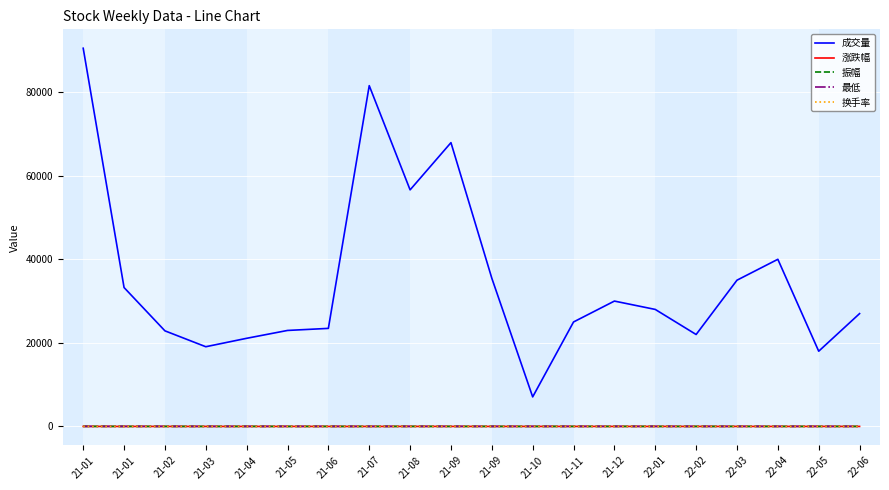

The value of 换手率 at 21-11 is 1.5. True or false?

True